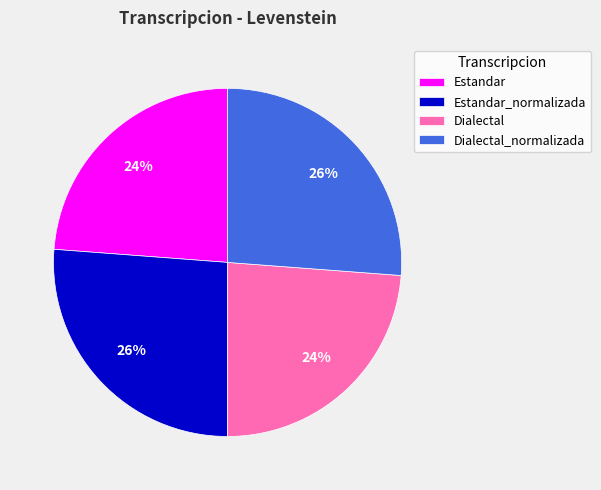

Approximately how many times larger is the value at Estandar_normalizada compared to Estandar?

1.1